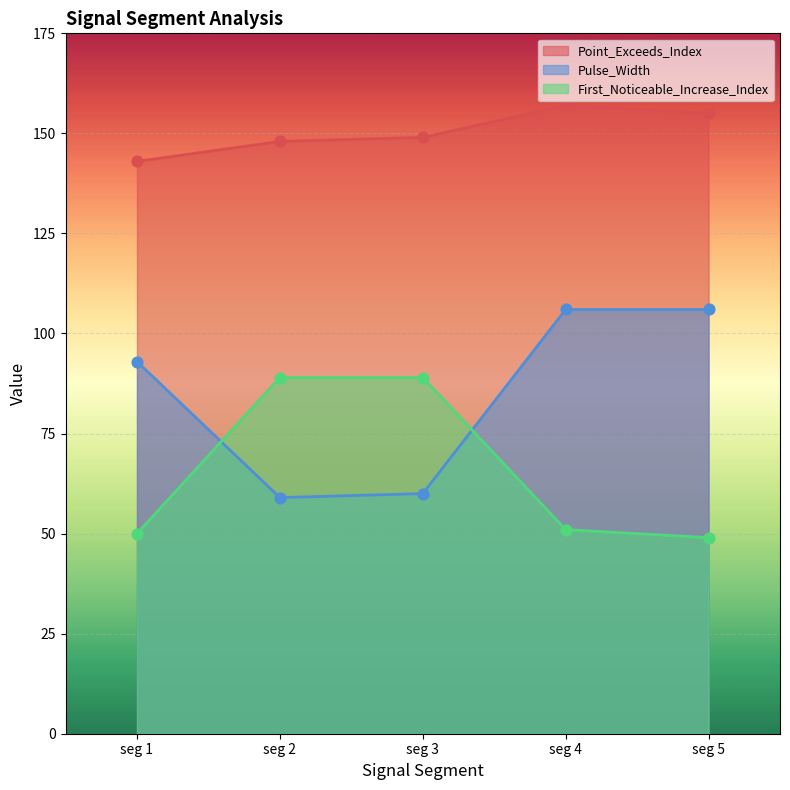

What are all the series names shown in the legend?

Point_Exceeds_Index, Pulse_Width, First_Noticeable_Increase_Index